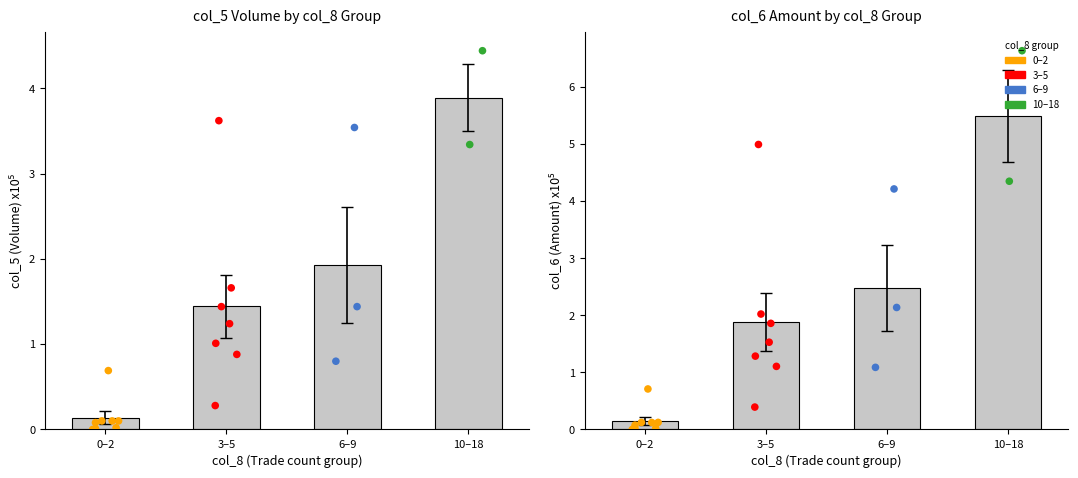

Which series reaches the maximum Y coordinate?

col_6 (Amount)